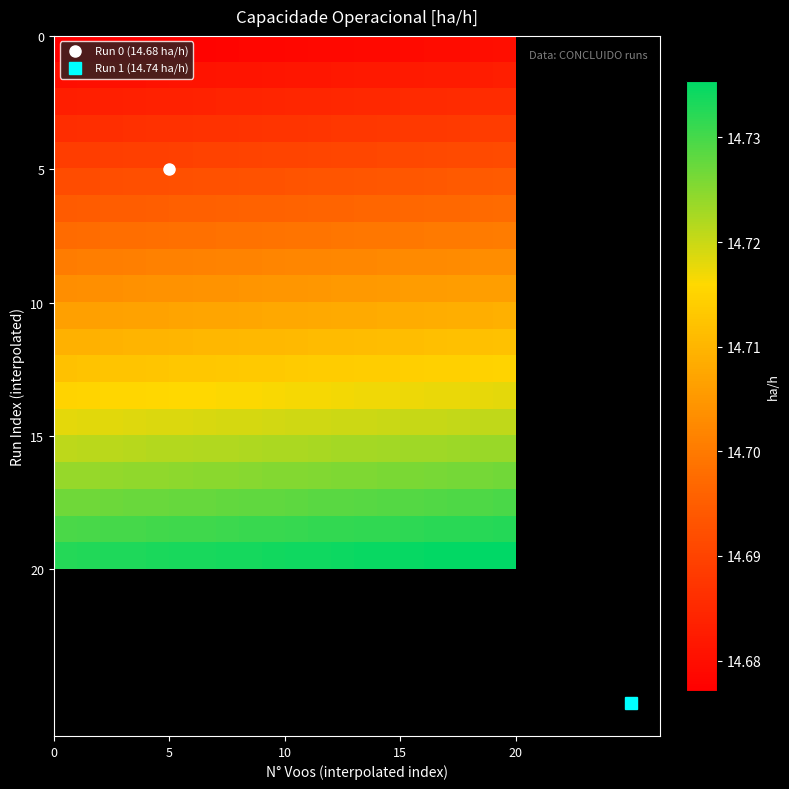

What is the smallest value displayed?

14.7